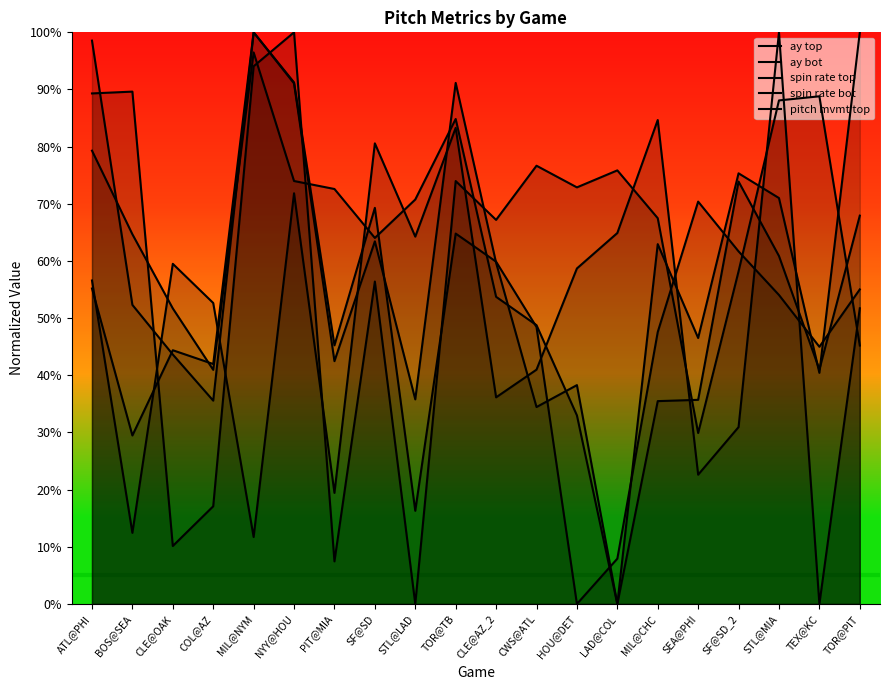

True or false: spin rate bot and spin rate top intersect in this chart.

True